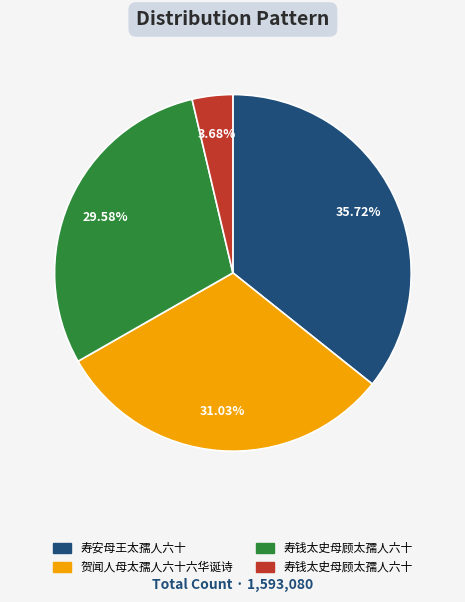

Does any single category account for the majority?

No